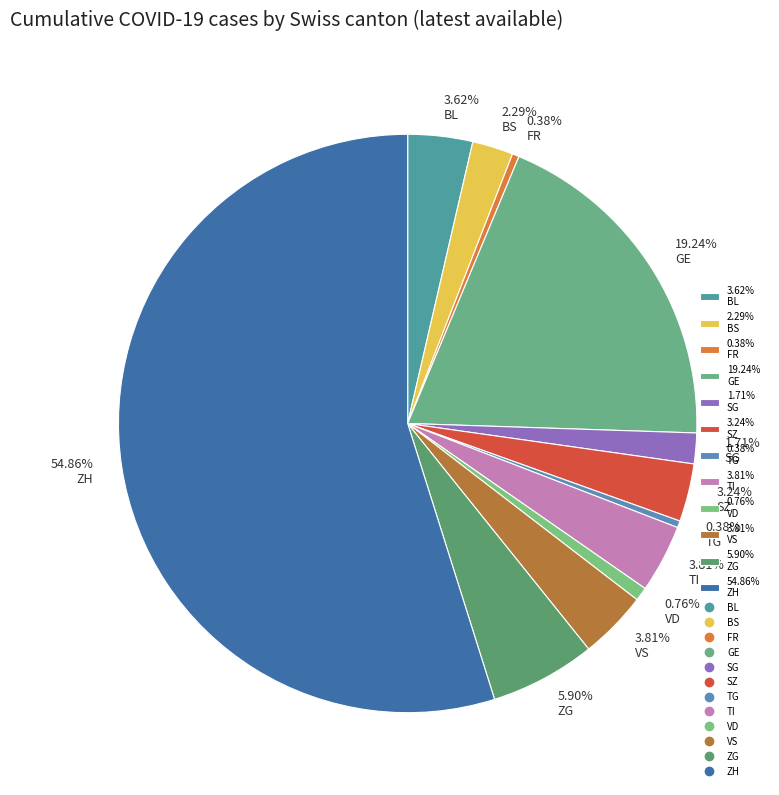

Is the sum of 19.24% GE and 0.38% FR greater than half?

No